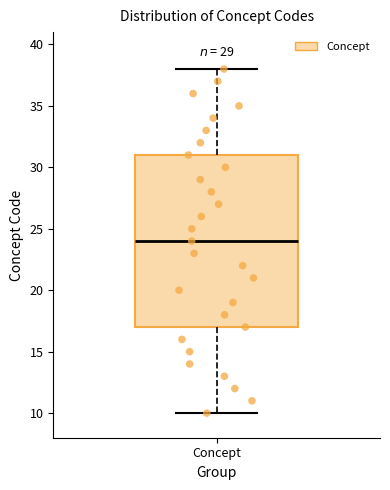

Transcribe this box plot: give where the median line is, the range the box spans, and where the two whiskers end, as read against the y-axis. The values are not printed on the chart, so give them approximately, as read against the axis.

median 24, box 17 to 31, whiskers 10 to 38